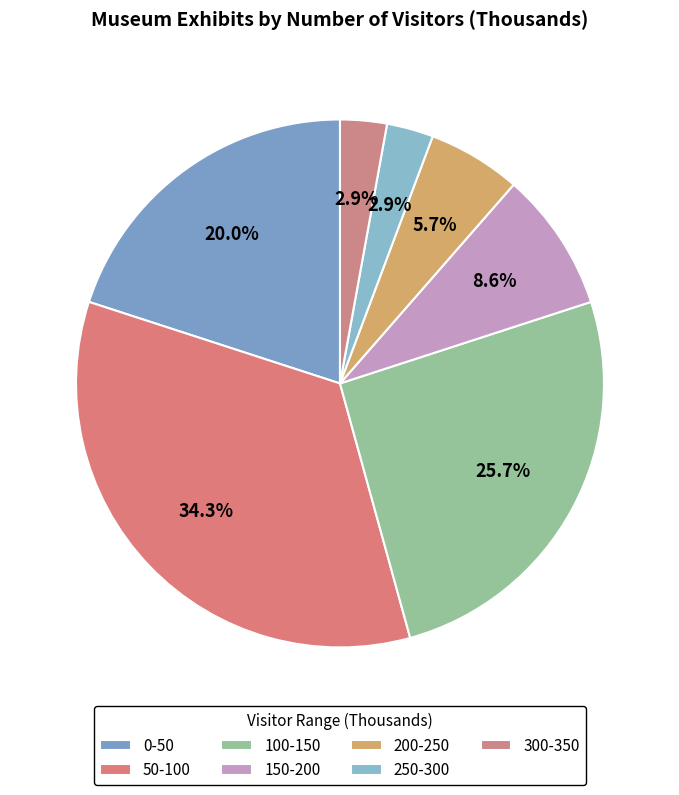

What is the change in value from 100-150 to 300-350?

-8